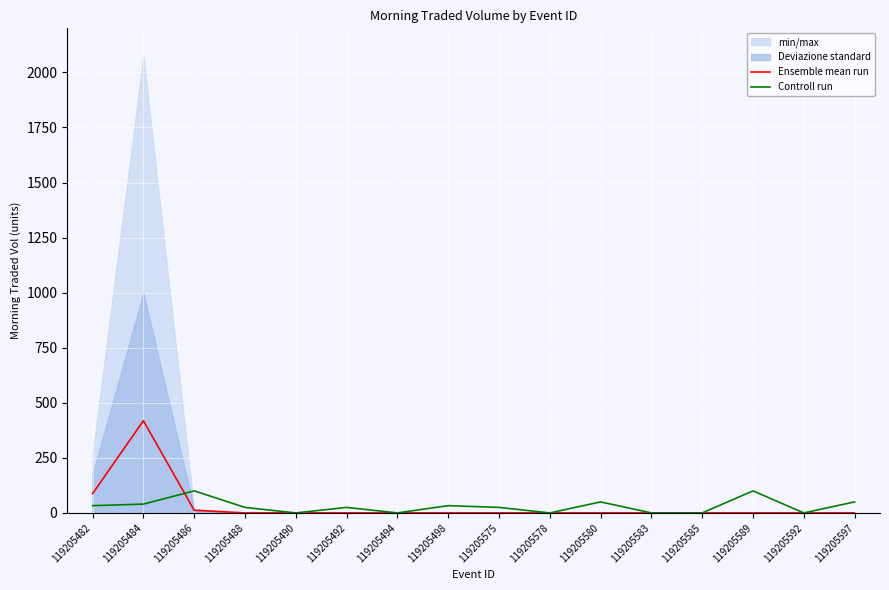

Reading left to right, list all the values displayed in this chart.

Ensemble mean run: 119205482=87.7	119205484=418.5	119205486=12.0	119205488=0.0	119205490=0.0	119205492=0.0	119205494=0.0	119205498=0.0	119205575=0.0	119205578=0.0	119205580=0.0	119205583=0.0	119205585=0.0	119205589=0.0	119205592=0.0	119205597=0.0
Controll run: 119205482=33.0	119205484=40.0	119205486=100.0	119205488=25.0	119205490=0.0	119205492=25.0	119205494=0.0	119205498=33.0	119205575=25.0	119205578=0.0	119205580=50.0	119205583=0.0	119205585=0.0	119205589=100.0	119205592=0.0	119205597=50.0